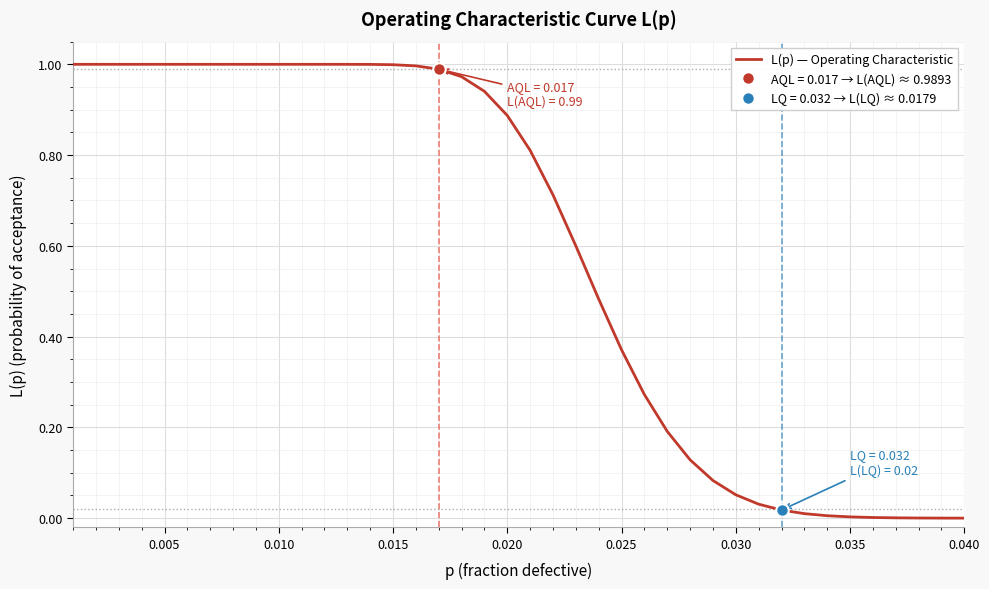

What is the value of the 1st point from the left?

1.0